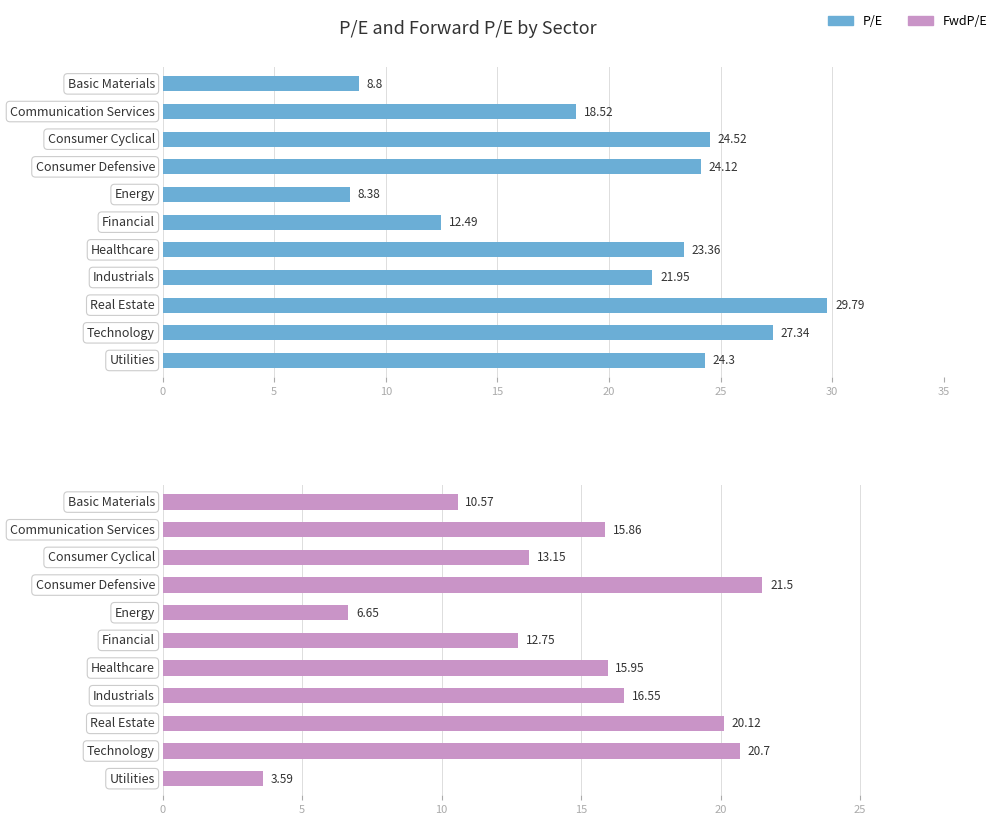

Reading right to left, what are all the values shown in this chart?

P/E: 24.3	27.3	29.8	21.9	23.4	12.5	8.4	24.1	24.5	18.5	8.8
FwdP/E: 3.6	20.7	20.1	16.6	15.9	12.8	6.7	21.5	13.2	15.9	10.6